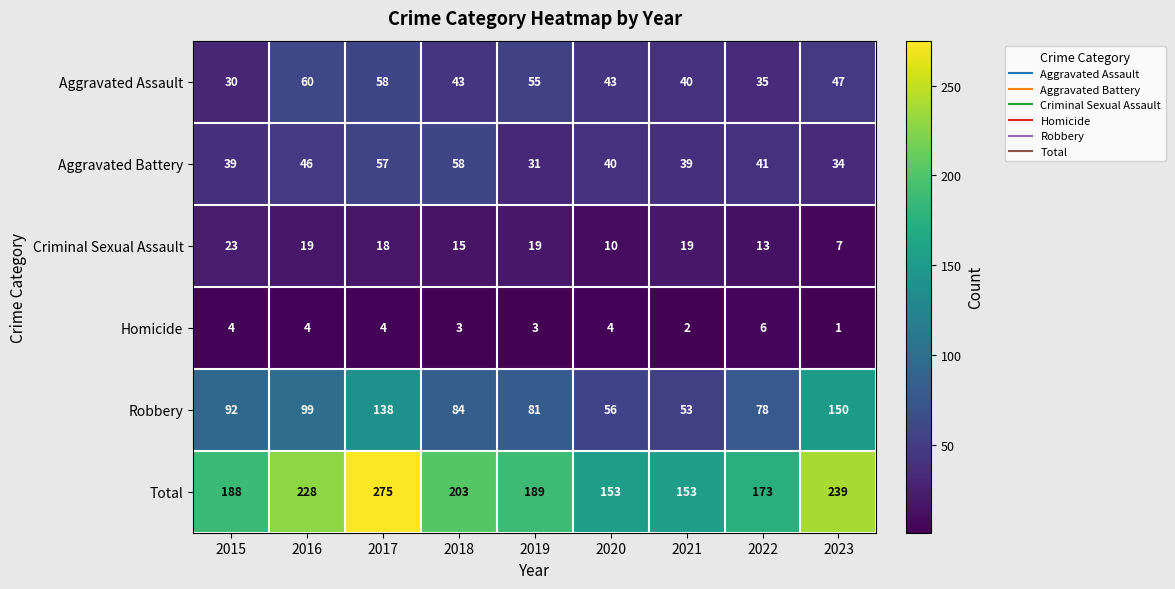

Where does the Total series first go above 189?

2016